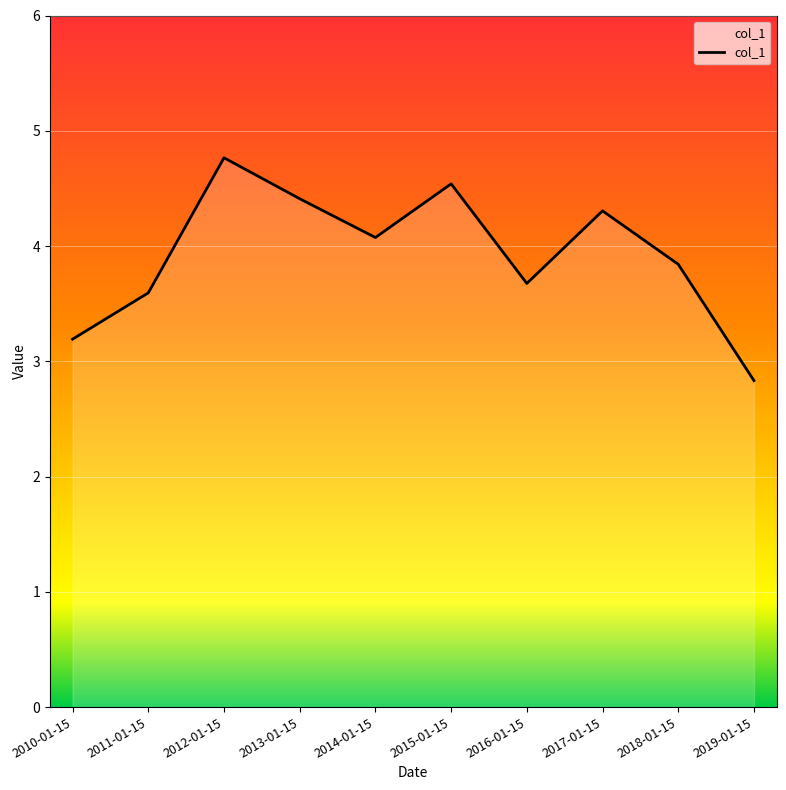

What position from the left is 2012-01-15?

3